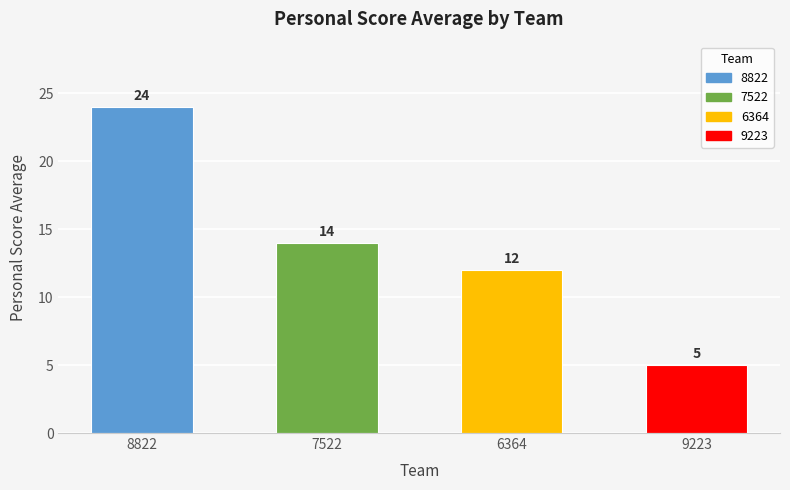

Which category has the lowest value across all series?

9223